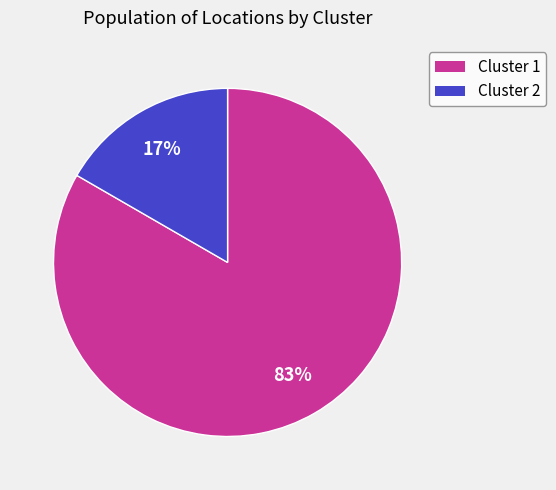

Does any single category account for the majority?

Yes